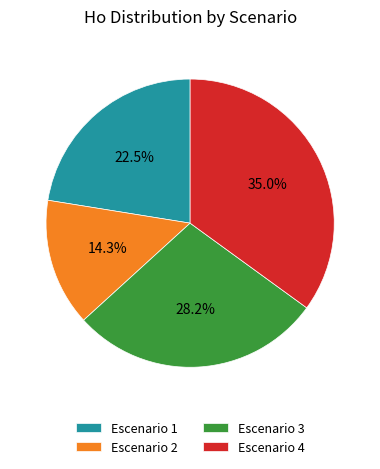

Is there any slice that represents more than half of the pie?

No